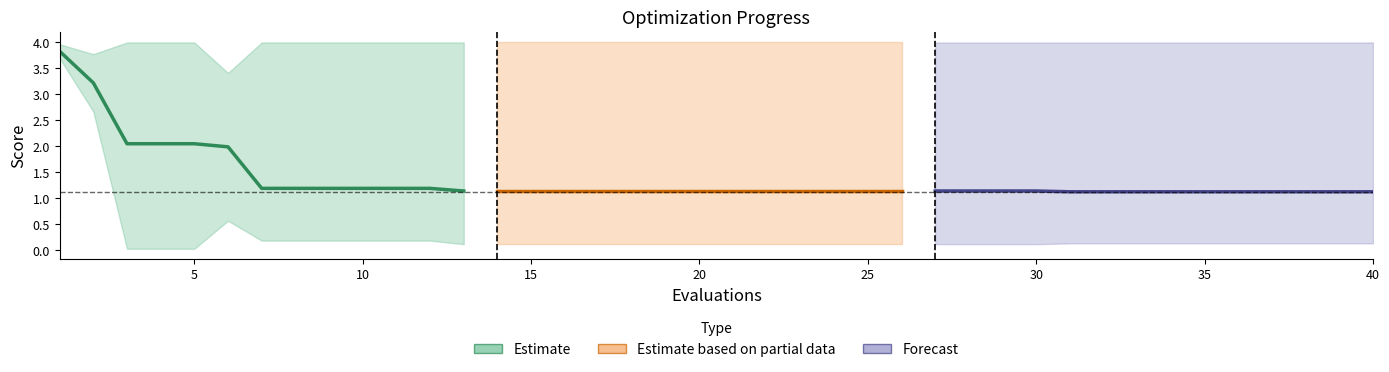

Is it true that mean equals 0.6 at 9?

False